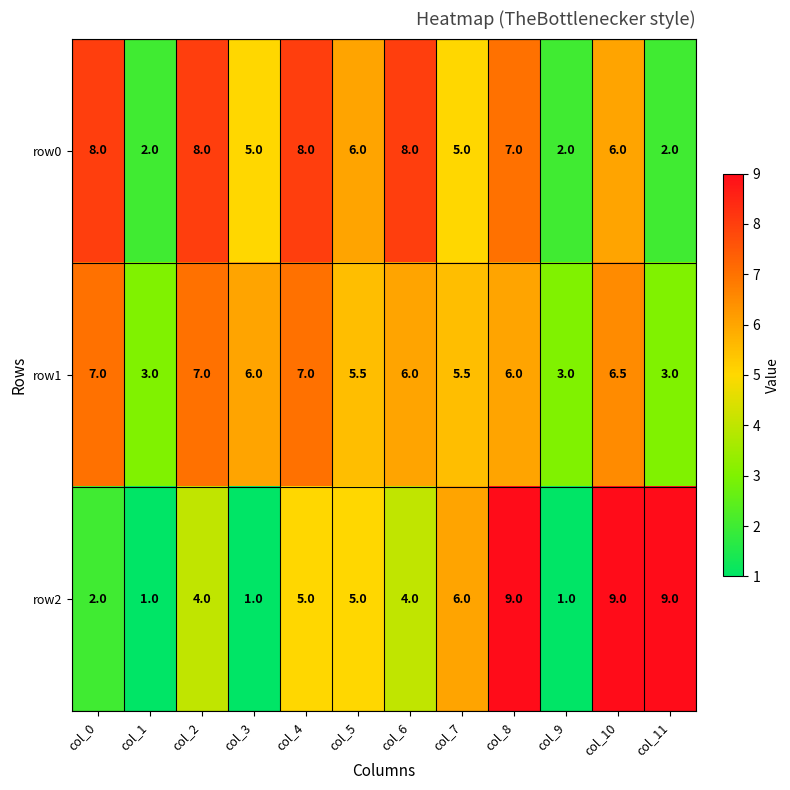

Which series has the widest spread of values?

row2